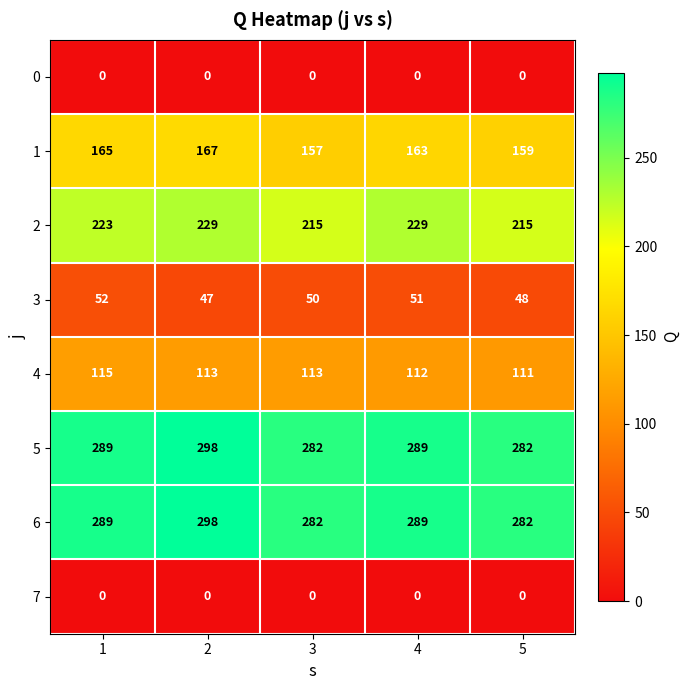

What is the difference between the second highest and minimum values in the 1 series?

8